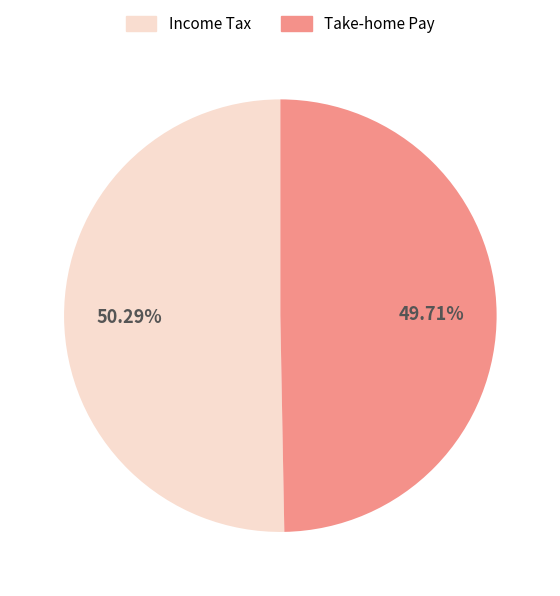

Rank the categories by value from lowest to highest.

Take-home Pay, Income Tax